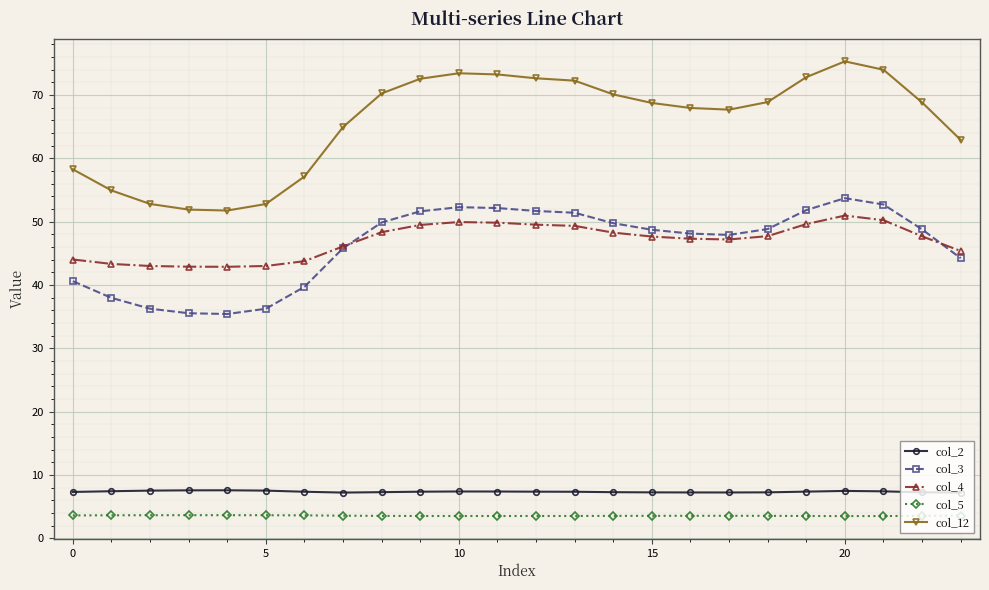

Which series has the largest total across all categories?

col_12